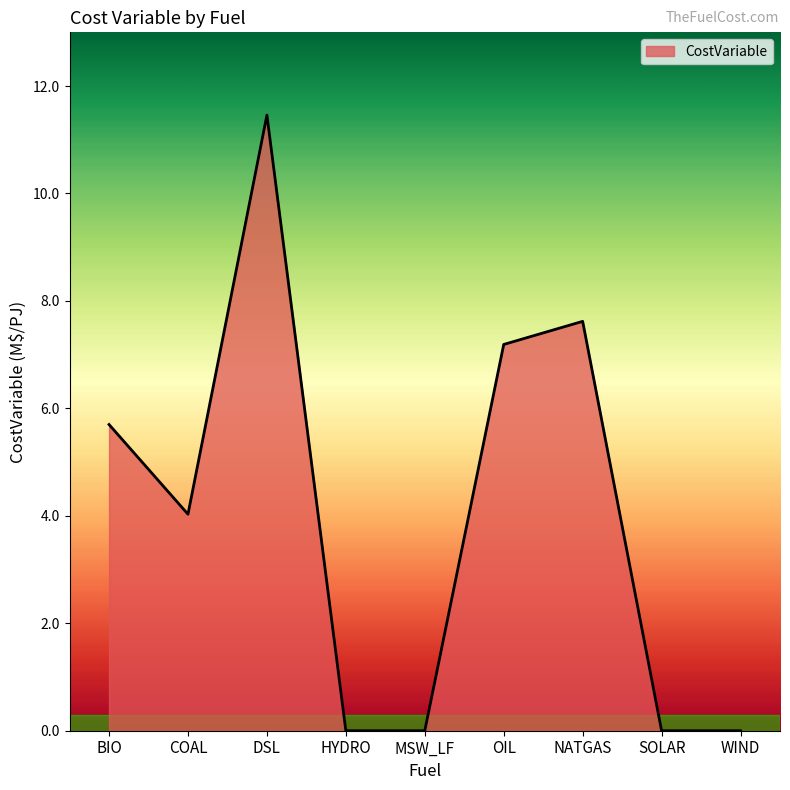

How many distinct data groups are displayed?

1